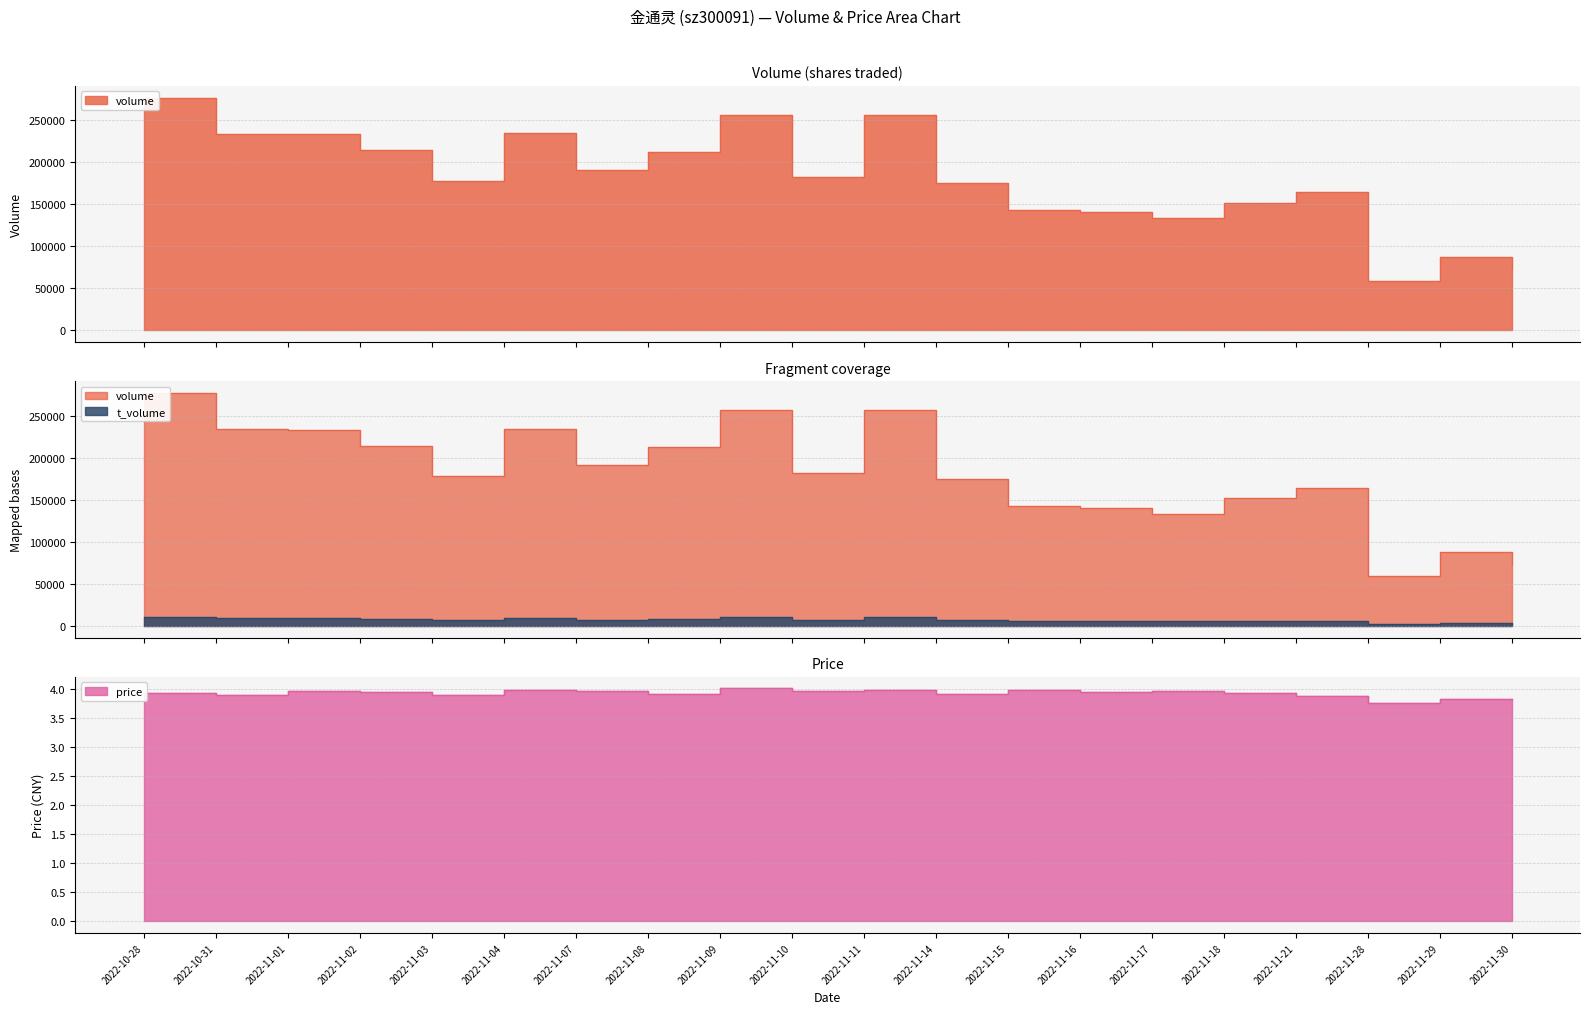

Reading right to left, what are all the values shown in this chart?

volume: 2022-11-30=73141.0	2022-11-29=88021.0	2022-11-28=59195.0	2022-11-21=164453.0	2022-11-18=151842.0	2022-11-17=133724.0	2022-11-16=140743.0	2022-11-15=142767.0	2022-11-14=175353.0	2022-11-11=256575.0	2022-11-10=182076.0	2022-11-09=256468.0	2022-11-08=212740.0	2022-11-07=190959.0	2022-11-04=234523.0	2022-11-03=177844.0	2022-11-02=214338.0	2022-11-01=233269.0	2022-10-31=234215.0	2022-10-28=277148.0
t_volume: 2022-11-30=2791.0	2022-11-29=3350.0	2022-11-28=2216.0	2022-11-21=6343.0	2022-11-18=6013.0	2022-11-17=5290.0	2022-11-16=5588.0	2022-11-15=5645.0	2022-11-14=6913.0	2022-11-11=10283.0	2022-11-10=7228.0	2022-11-09=10200.0	2022-11-08=8288.0	2022-11-07=7603.0	2022-11-04=9276.0	2022-11-03=6933.0	2022-11-02=8475.0	2022-11-01=9253.0	2022-10-31=9149.0	2022-10-28=11161.0
price: 2022-11-30=3.8	2022-11-29=3.8	2022-11-28=3.8	2022-11-21=3.9	2022-11-18=3.9	2022-11-17=4.0	2022-11-16=4.0	2022-11-15=4.0	2022-11-14=3.9	2022-11-11=4.0	2022-11-10=4.0	2022-11-09=4.0	2022-11-08=3.9	2022-11-07=4.0	2022-11-04=4.0	2022-11-03=3.9	2022-11-02=4.0	2022-11-01=4.0	2022-10-31=3.9	2022-10-28=3.9